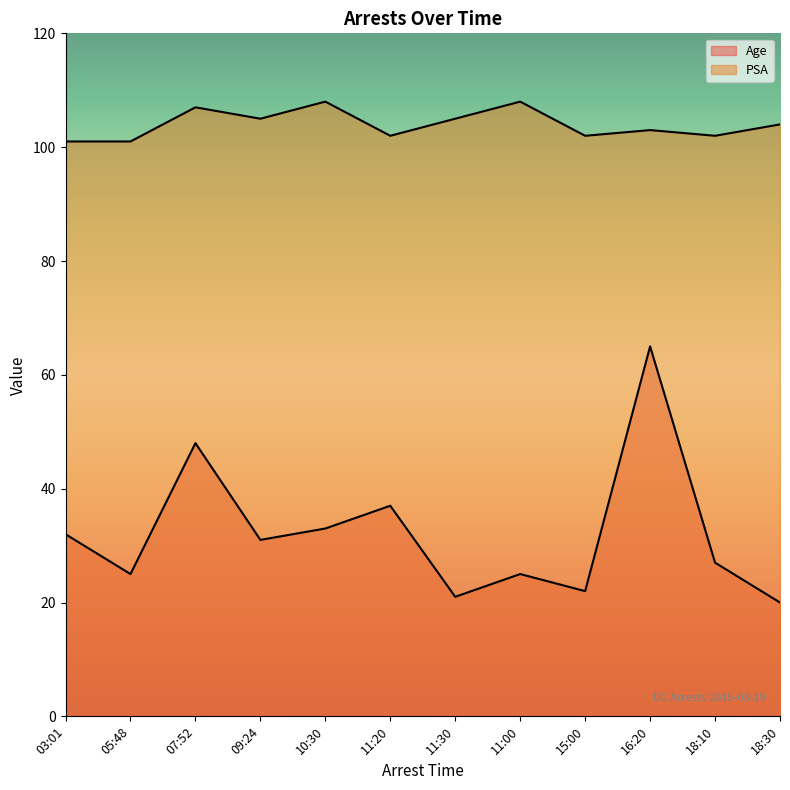

What is the difference between the maximum and second lowest values in the PSA series?

7